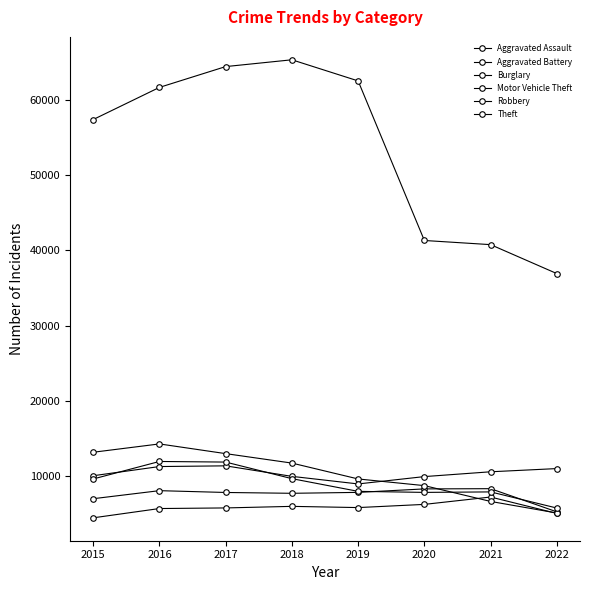

Which series changed the most between 2017 and 2019?

Robbery